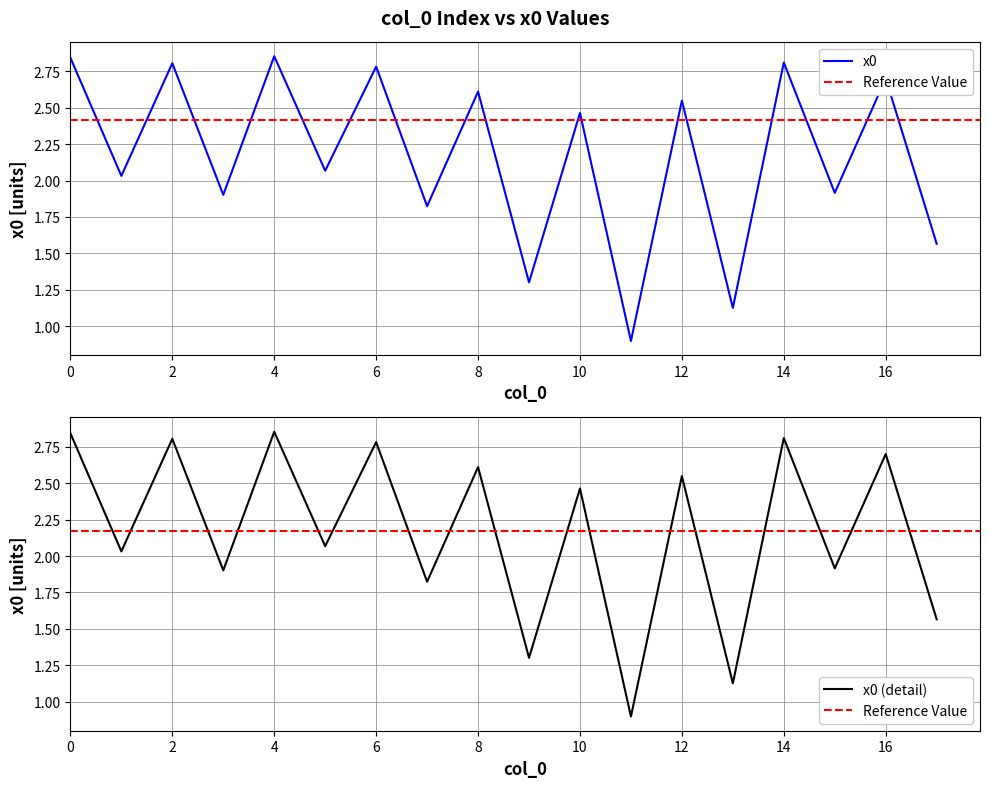

Approximately how many times larger is the value at 2 compared to 0?

1.0